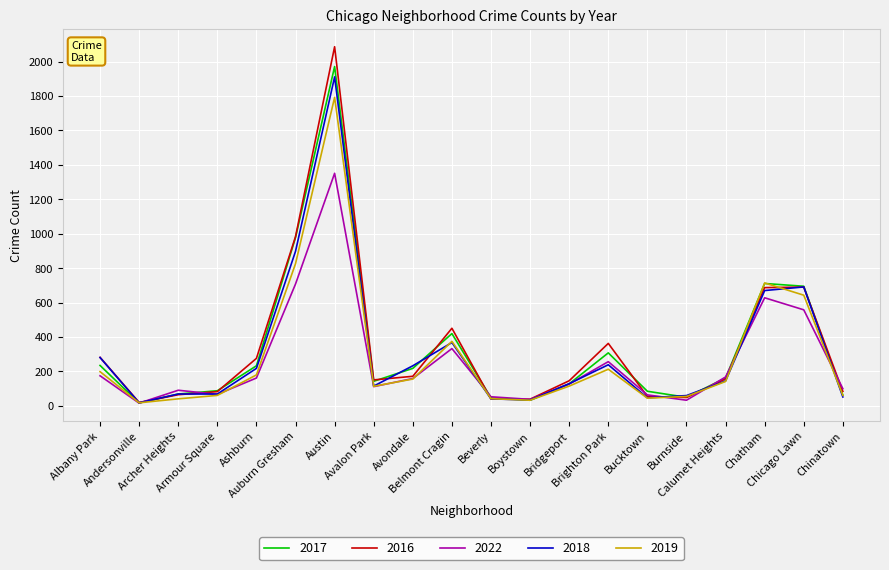

What is the total value across all series at Ashburn?

1069